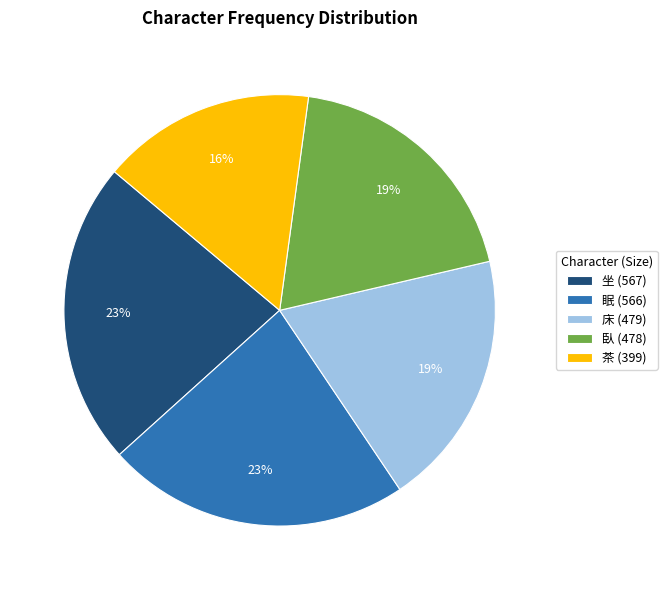

Does any single category account for the majority?

No